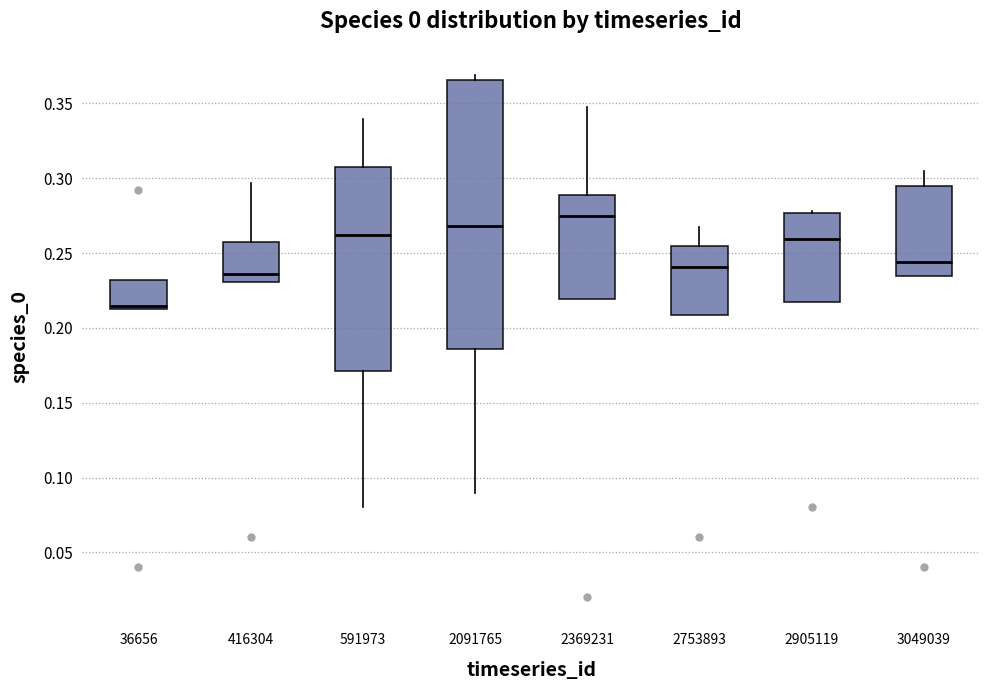

Reading left to right, transcribe this box plot: for each box, give where its median line is, the range the box spans, and where its two whiskers end, as read against the y-axis. The values are not printed on the chart, so give them approximately, as read against the axis.

36656: median 0.215 (just above the box's lower edge), box 0.215 to 0.230, whiskers 0.215 to 0.230
416304: median 0.235, box 0.230 to 0.255, whiskers 0.230 to 0.295
591973: median 0.260, box 0.170 to 0.305, whiskers 0.080 to 0.340
2091765: median 0.270, box 0.185 to 0.365, whiskers 0.090 to 0.370
2369231: median 0.275, box 0.220 to 0.290, whiskers 0.220 to 0.350
2753893: median 0.240, box 0.210 to 0.255, whiskers 0.210 to 0.265
2905119: median 0.260, box 0.215 to 0.275, whiskers 0.215 to 0.280
3049039: median 0.245, box 0.235 to 0.295, whiskers 0.235 to 0.305